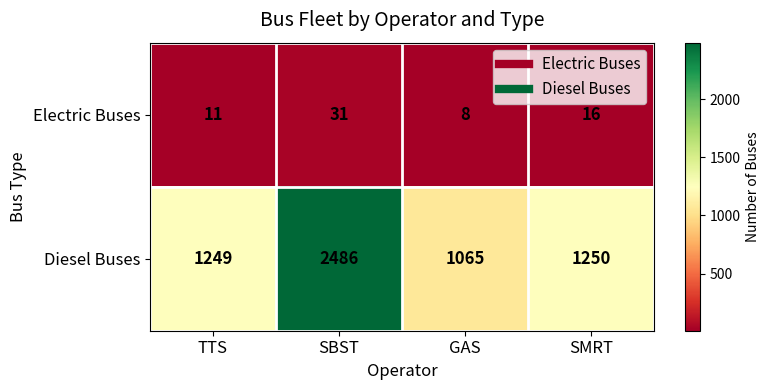

What is the maximum value for Electric Buses?

31